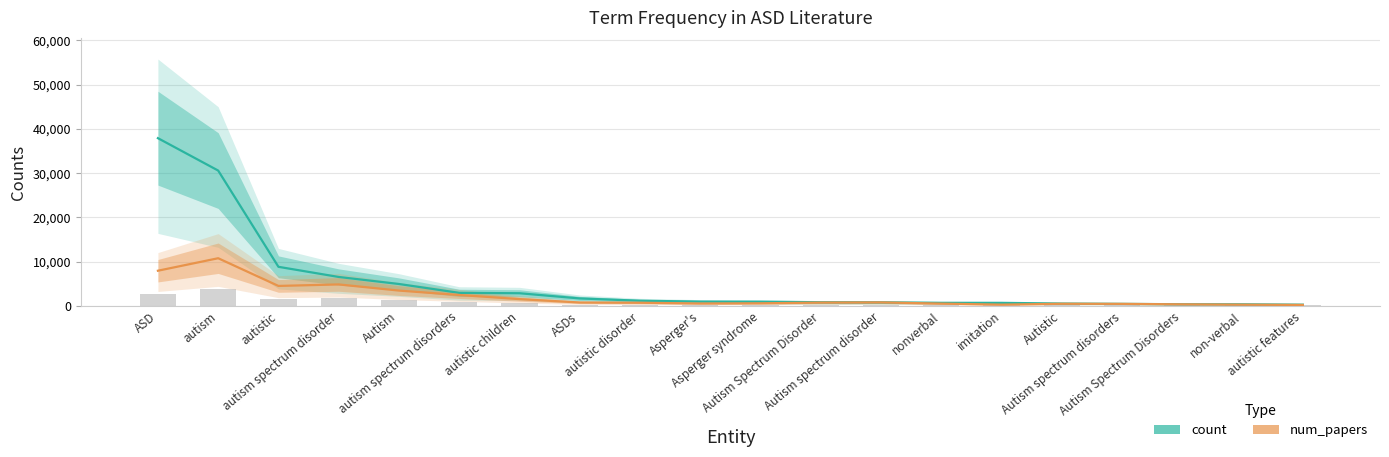

Reading left to right, extract all data points from this chart.

count: 37885	30562	8805	6512	4922	2919	2831	1655	1141	943	920	796	774	664	659	502	429	341	330	248
num_papers: 7921	10745	4483	4823	3432	2437	1503	740	686	516	560	720	763	485	254	452	428	323	250	188